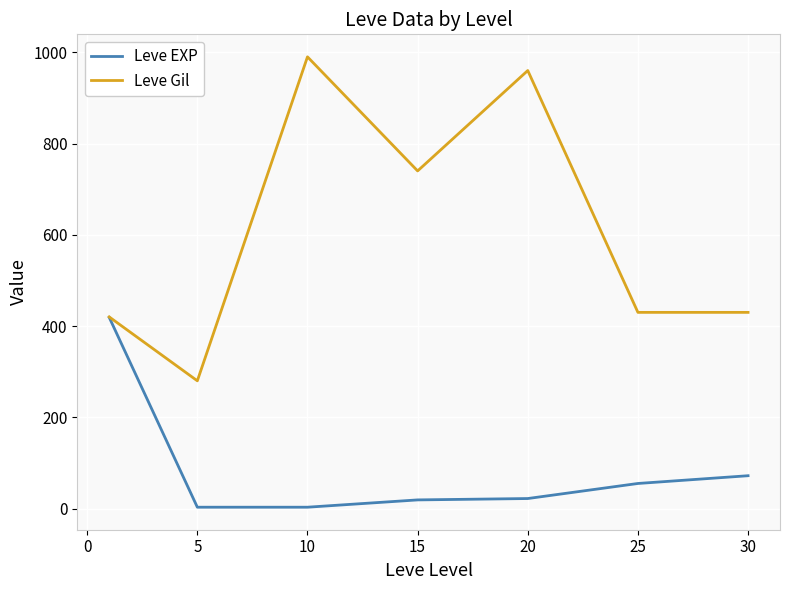

Rank the series by their average value, from lowest to highest.

Leve EXP, Leve Gil